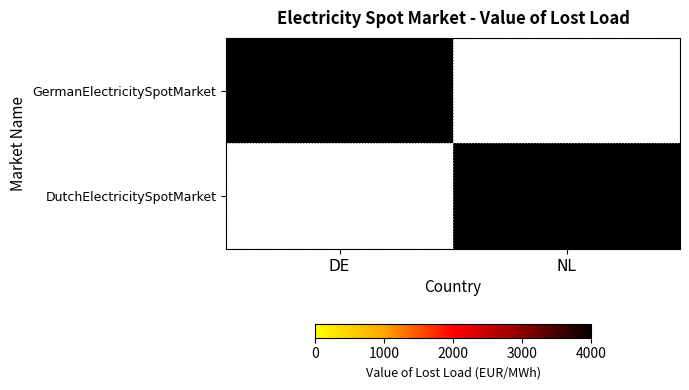

True or false: DutchElectricitySpotMarket has a value of 4000 at NL.

True